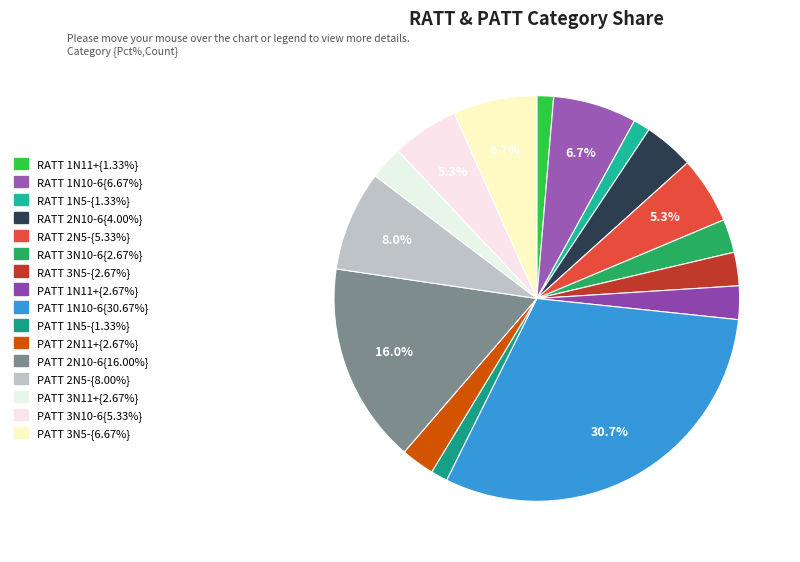

Count the number of slices in the pie.

16